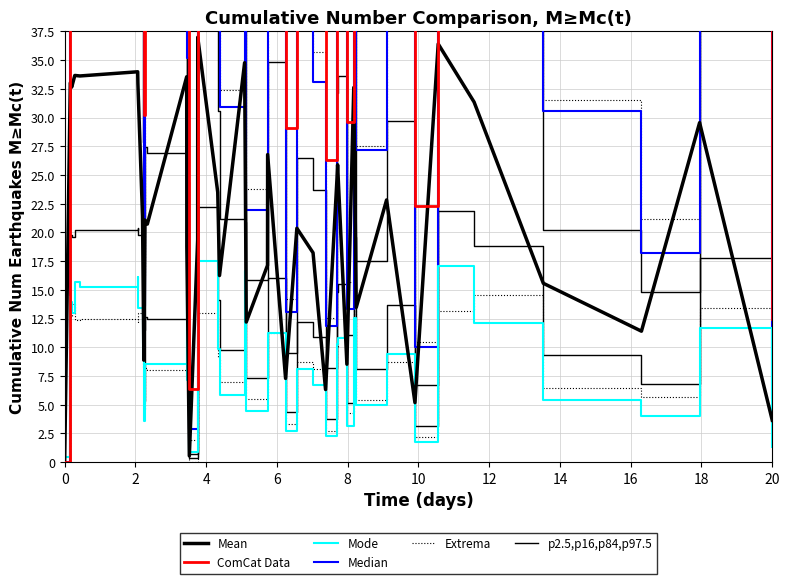

Which series ends up on top after the final intersection of ComCat Data and Mode?

ComCat Data